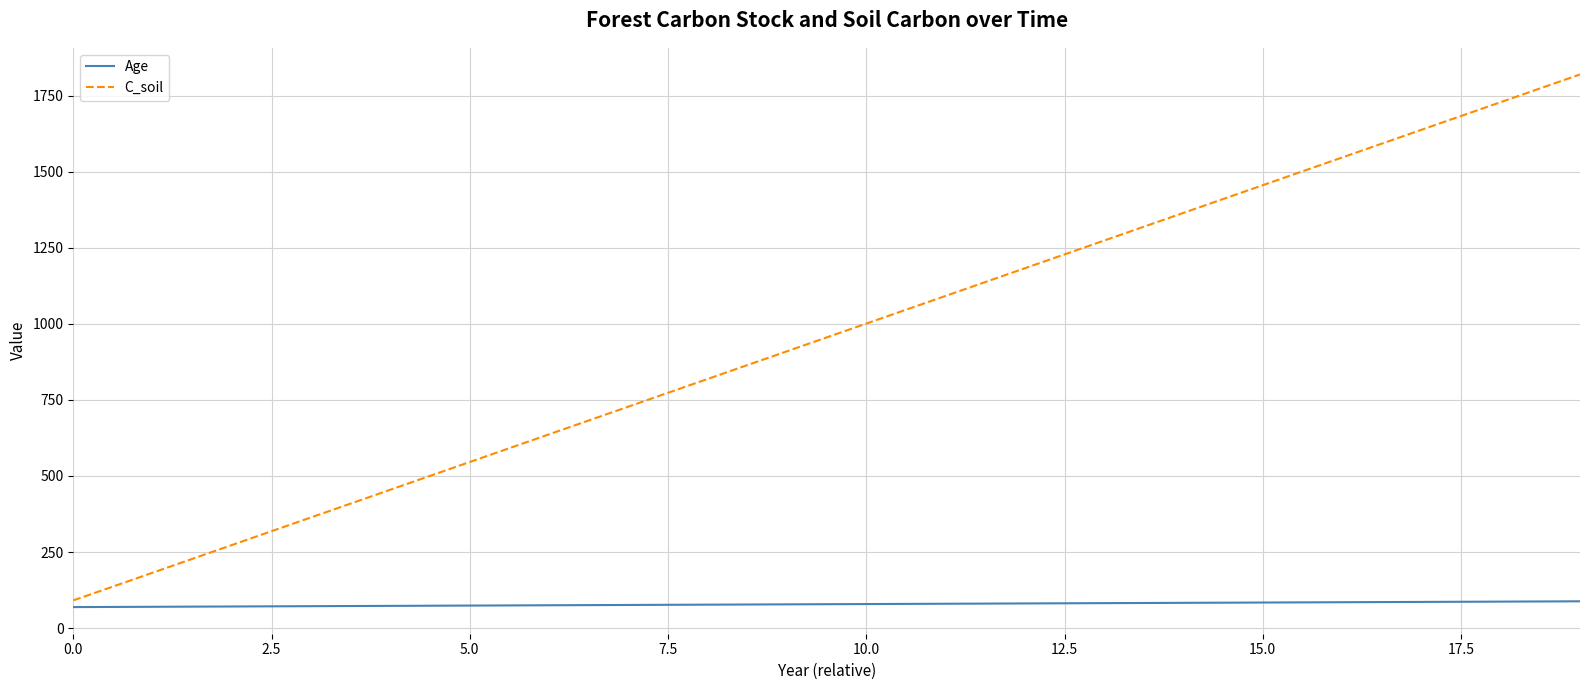

Which series has the largest total across all categories?

C_soil